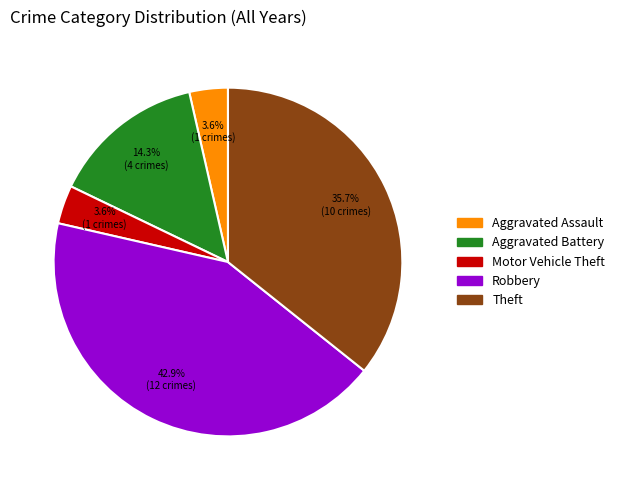

Count the number of slices in the pie.

5